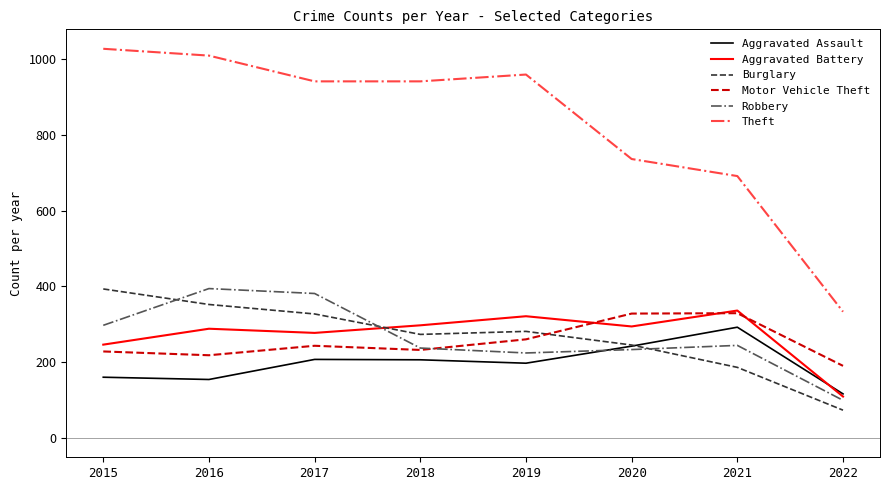

Which series has the largest total across all categories?

Theft